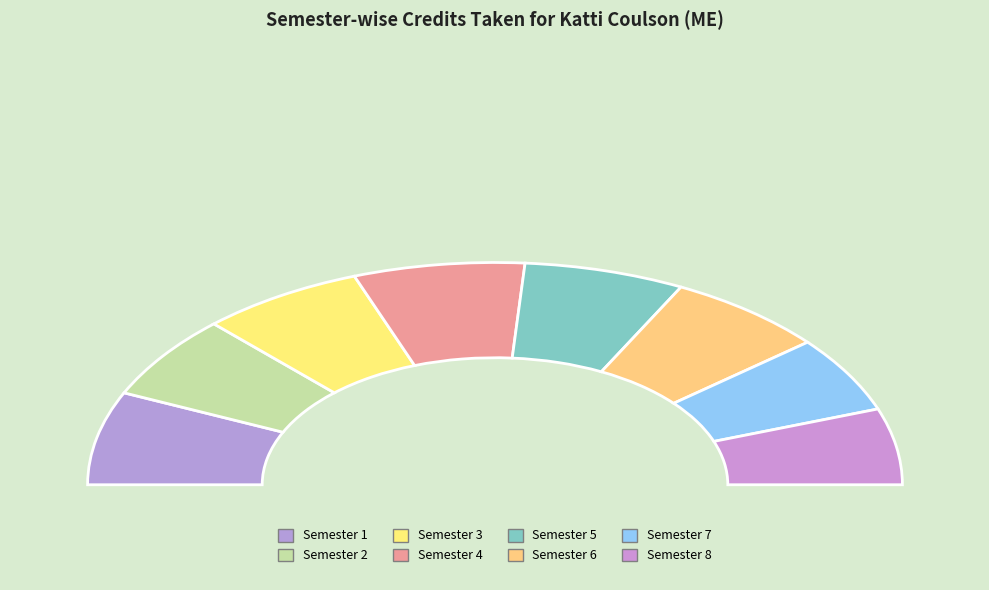

To the nearest percent, what percentage of the pie is Semester 2?

12%